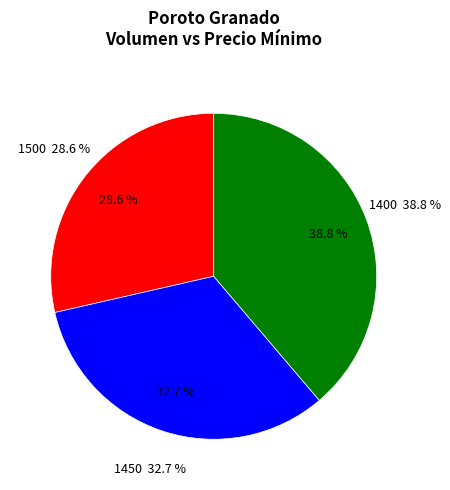

Combined, what portion of the pie is 1400 and 1500?

67.3%